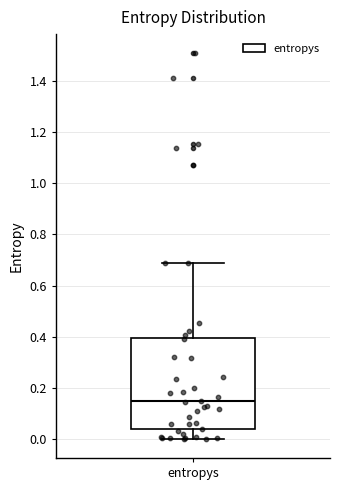

Transcribe this box plot: give where the median line is, the range the box spans, and where the two whiskers end, as read against the y-axis. The values are not printed on the chart, so give them approximately, as read against the axis.

median 0.14, box 0.04 to 0.40, whiskers 0.00 to 0.68